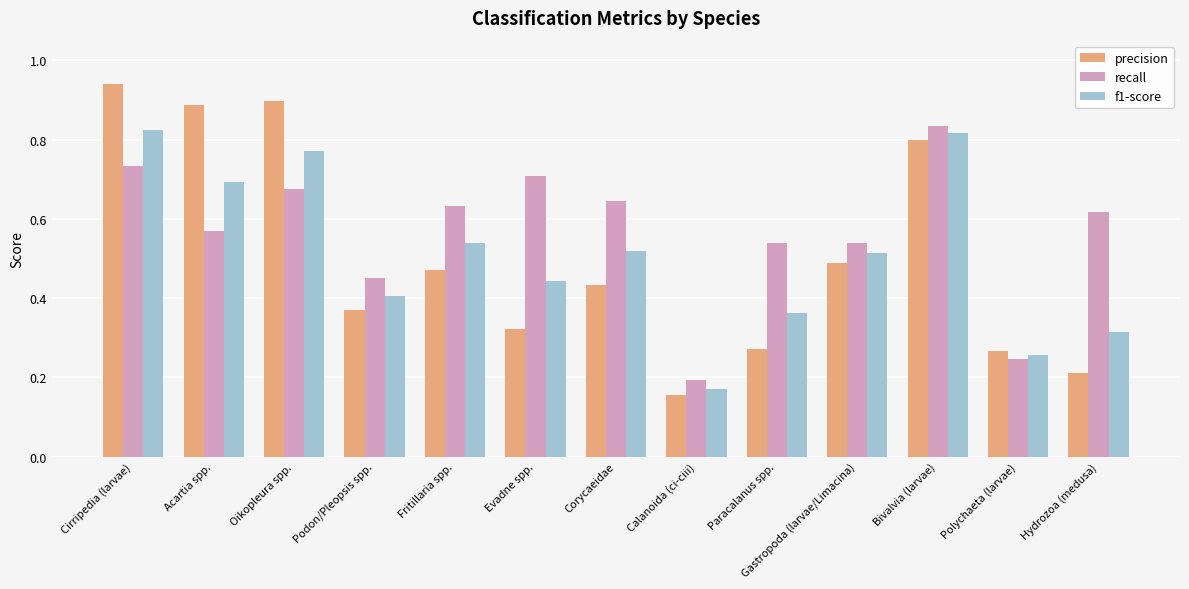

The value of f1-score at Acartia spp. is 1.0. True or false?

False